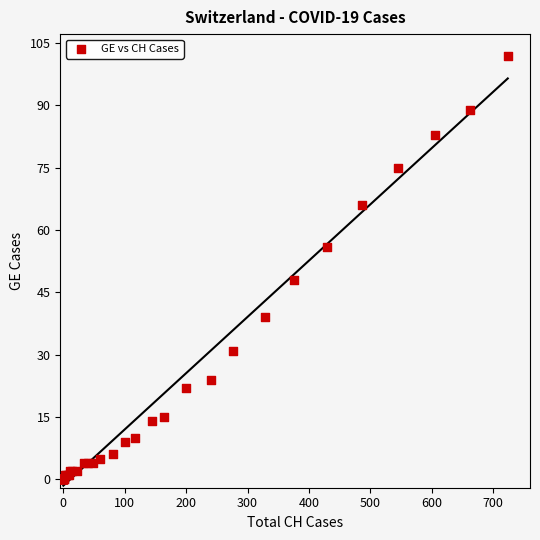

What Y value in the scatter plot is closest to 51?

48